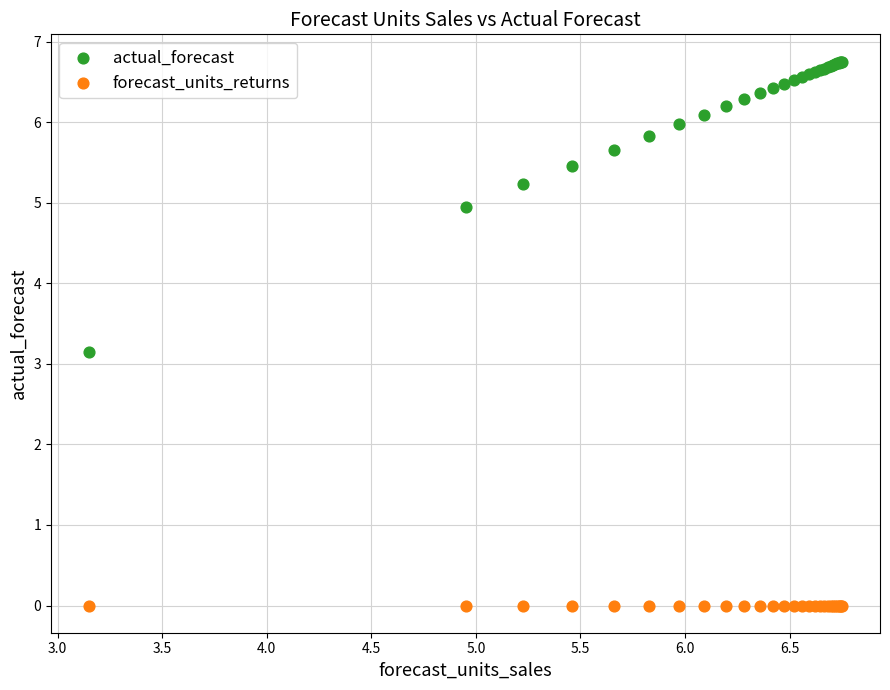

Which series reaches the maximum Y coordinate?

actual_forecast